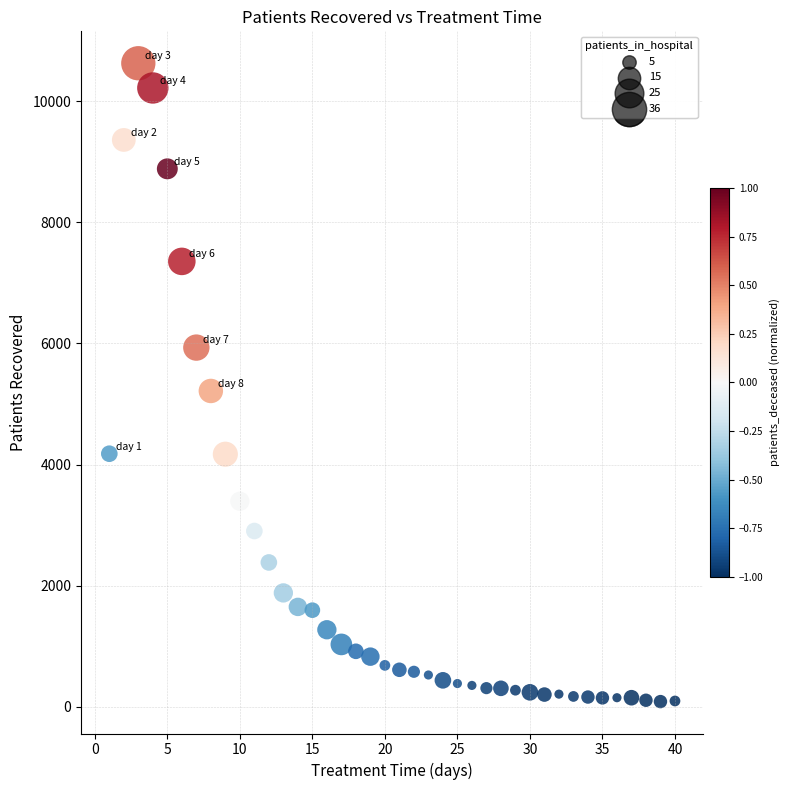

What Y value in the scatter plot is closest to 5356?

5215